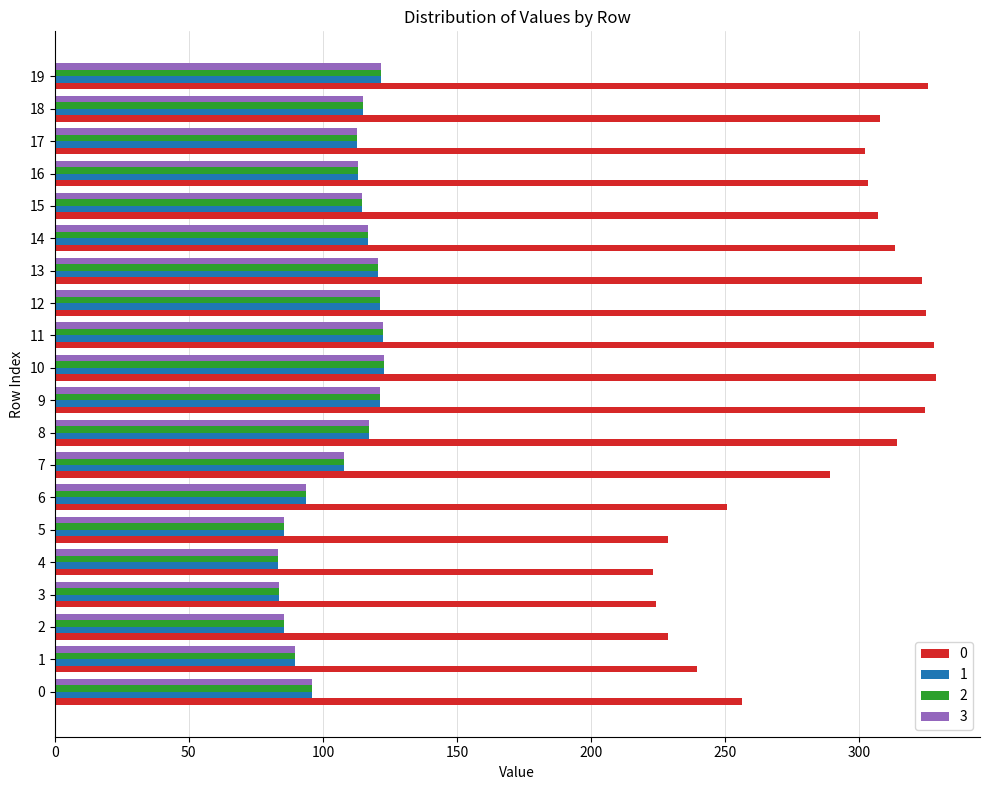

The 0 series shows 307.7 at 18. True or false?

True